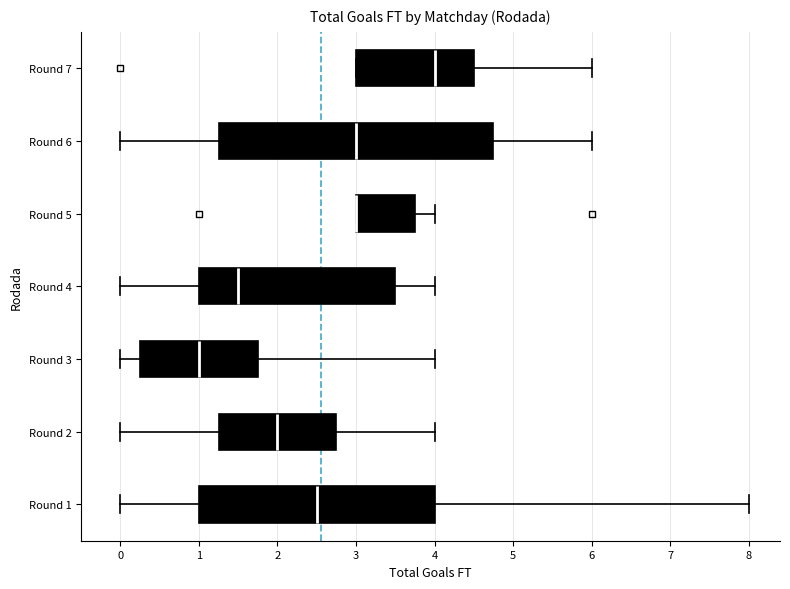

Reading bottom to top, read every box against the x-axis: the position of its median line, the range the box covers, and the ends of its whiskers. The values are not printed on the chart, so give them approximately, as read against the axis.

Round 1: median 2.5, box 1.0 to 4.0, whiskers 0.0 to 8.0
Round 2: median 2.0, box 1.3 to 2.8, whiskers 0.0 to 4.0
Round 3: median 1.0, box 0.3 to 1.8, whiskers 0.0 to 4.0
Round 4: median 1.5, box 1.0 to 3.5, whiskers 0.0 to 4.0
Round 5: median 3.0 (drawn on the box's left edge), box 3.0 to 3.8, whiskers 3.0 to 4.0
Round 6: median 3.0, box 1.3 to 4.8, whiskers 0.0 to 6.0
Round 7: median 4.0, box 3.0 to 4.5, whiskers 3.0 to 6.0